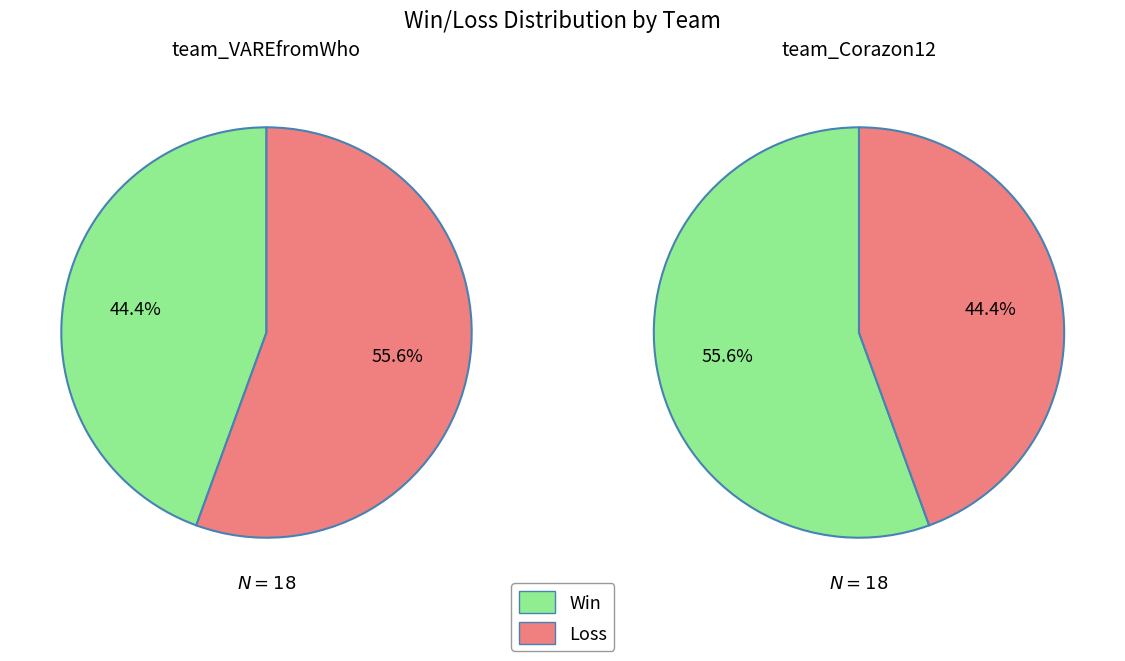

How many segments does this pie chart have?

2